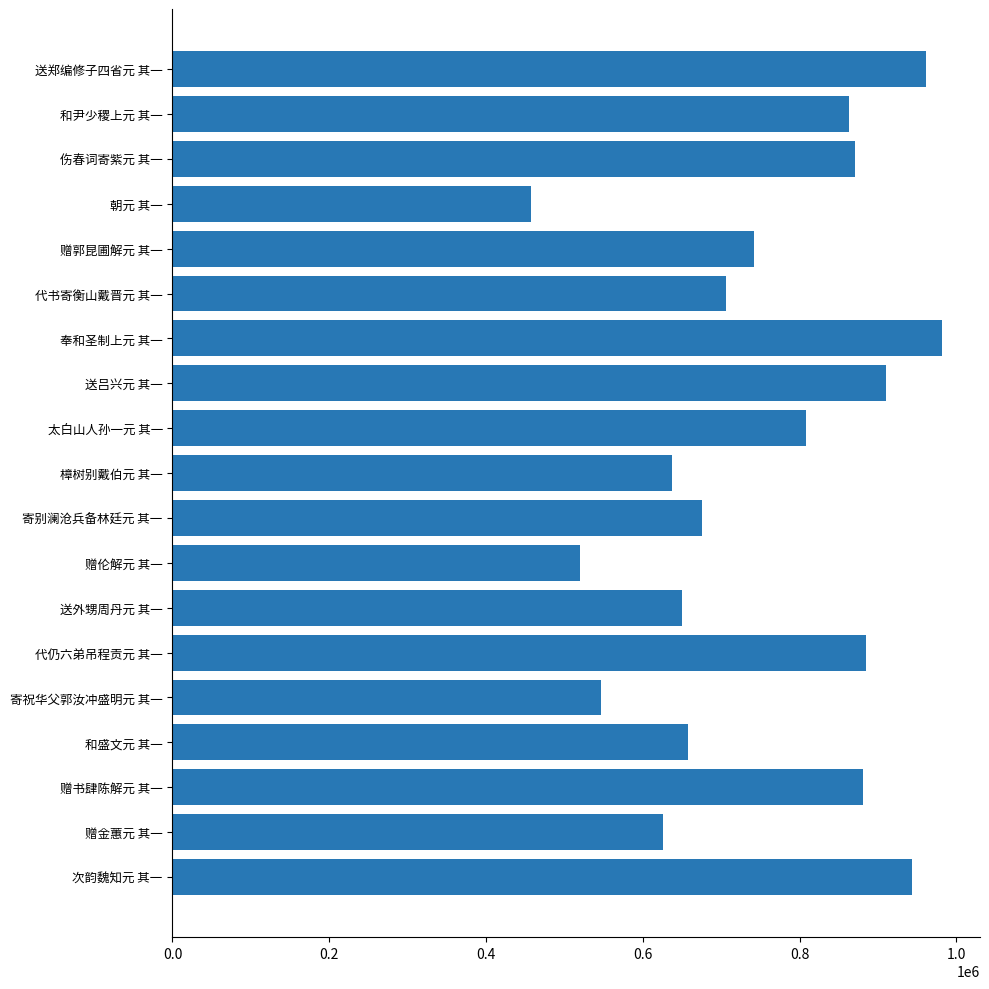

The value at 赠伦解元 其一 is 520531. True or false?

True